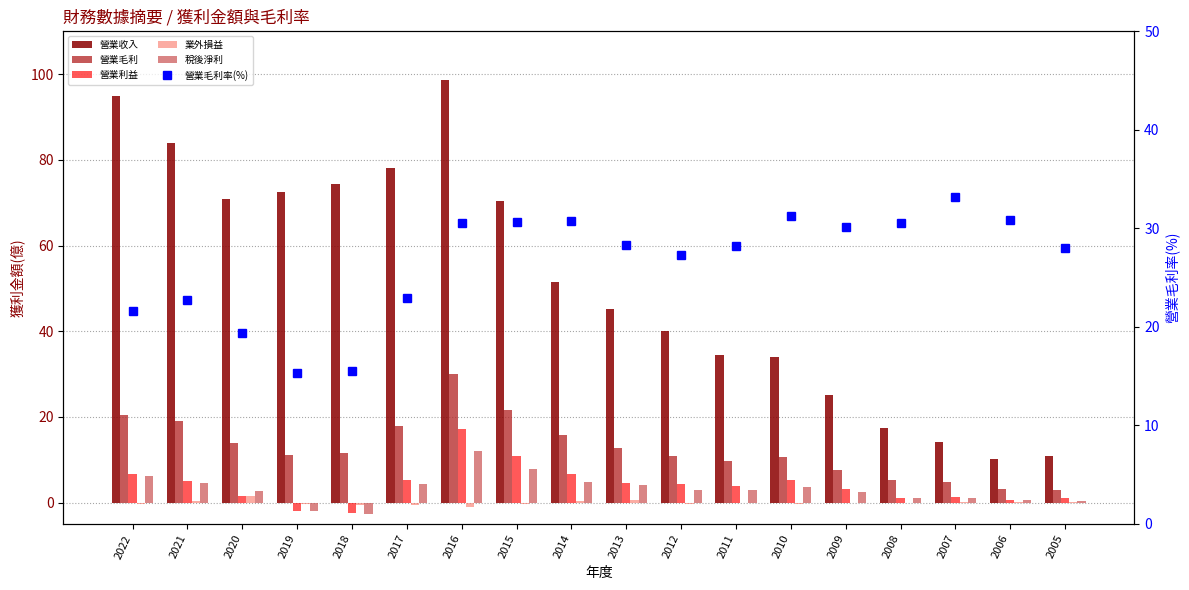

Reading left to right, transcribe all the data shown in this chart.

營業收入: 95.0	83.9	70.9	72.6	74.4	78.1	98.6	70.4	51.4	45.1	40.0	34.5	33.9	25.1	17.5	14.1	10.1	10.9
營業毛利: 20.5	19.0	13.8	11.1	11.5	17.8	30.1	21.6	15.8	12.8	10.9	9.7	10.6	7.5	5.3	4.7	3.1	3.0
營業利益: 6.8	5.0	1.5	-2.0	-2.5	5.3	17.1	10.9	6.6	4.7	4.2	3.9	5.2	3.1	1.1	1.4	0.5	1.2
業外損益: -0.3	0.2	1.4	-0.3	-0.5	-0.6	-1.1	-0.5	0.4	0.6	-0.4	-0.1	-0.4	-0.1	0.0	0.1	0.1	0.0
稅後淨利: 6.2	4.7	2.8	-1.9	-2.6	4.3	12.0	7.9	4.8	4.1	3.0	2.8	3.6	2.5	1.0	1.1	0.6	0.3
營業毛利率(%): 21.6	22.7	19.4	15.3	15.5	22.9	30.5	30.6	30.7	28.3	27.3	28.2	31.3	30.1	30.5	33.2	30.8	28.0